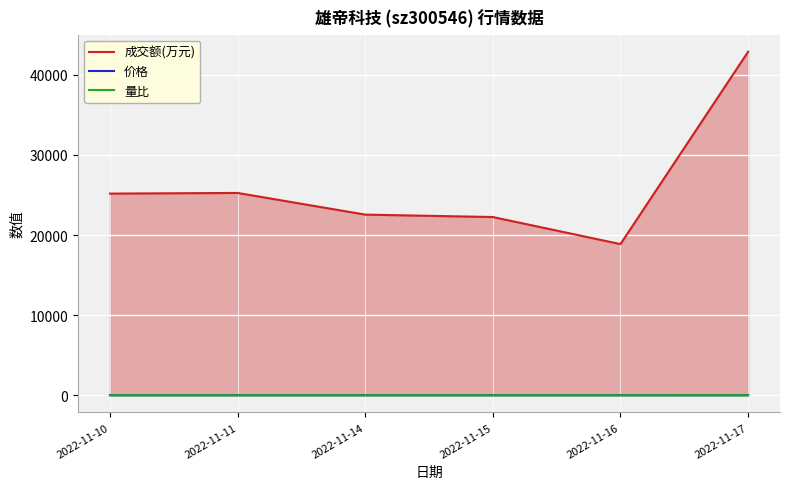

List the series in order of their peak value, highest first.

成交额(万元), 价格, 量比